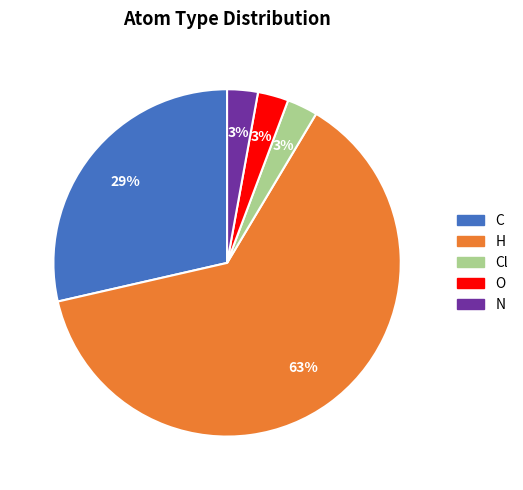

Does any single category account for the majority?

Yes